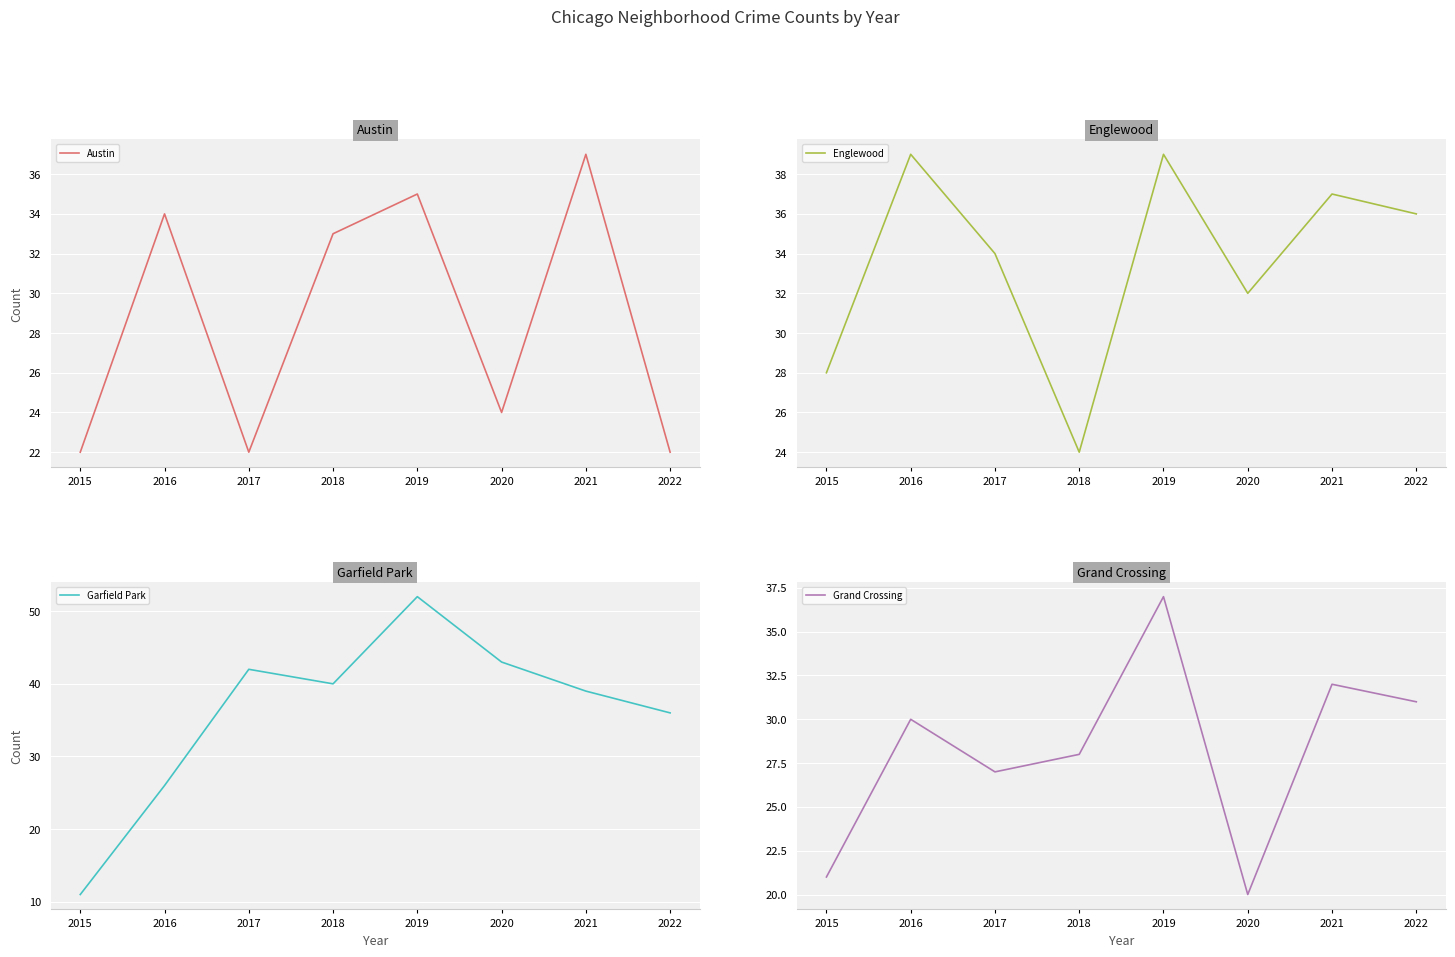

What is the sum of all Englewood values?

269